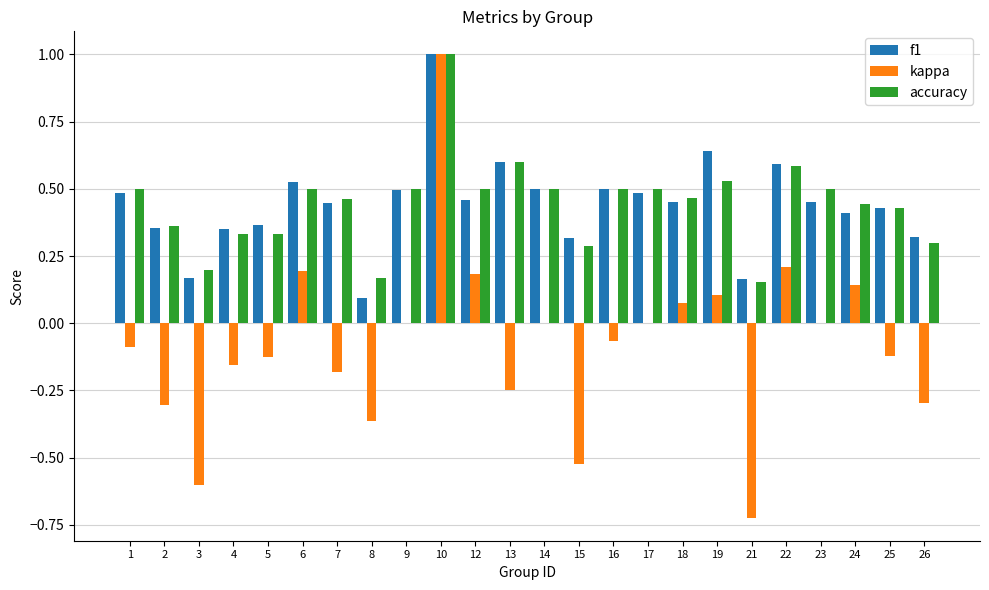

What is the maximum value for kappa?

1.0